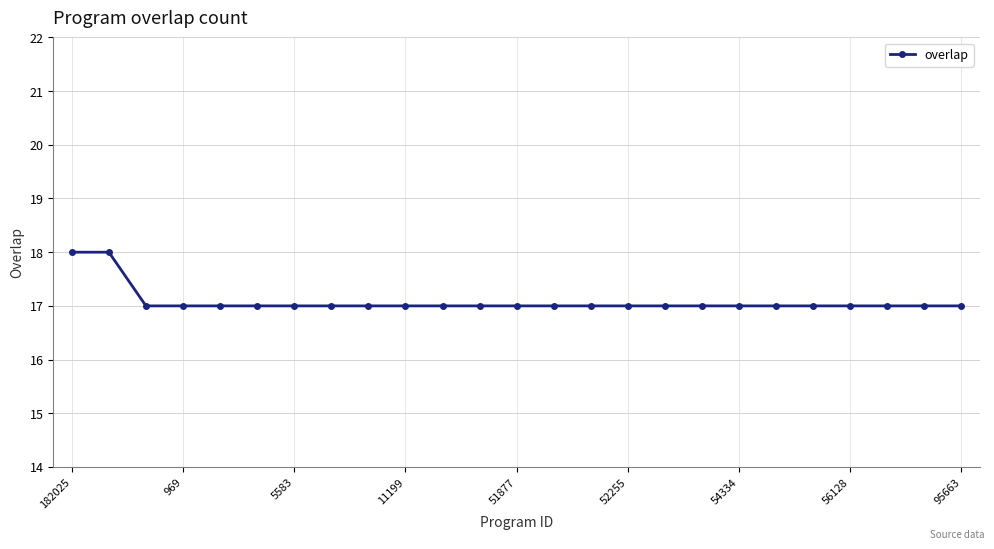

What is the value of the 19th point from the left?

17